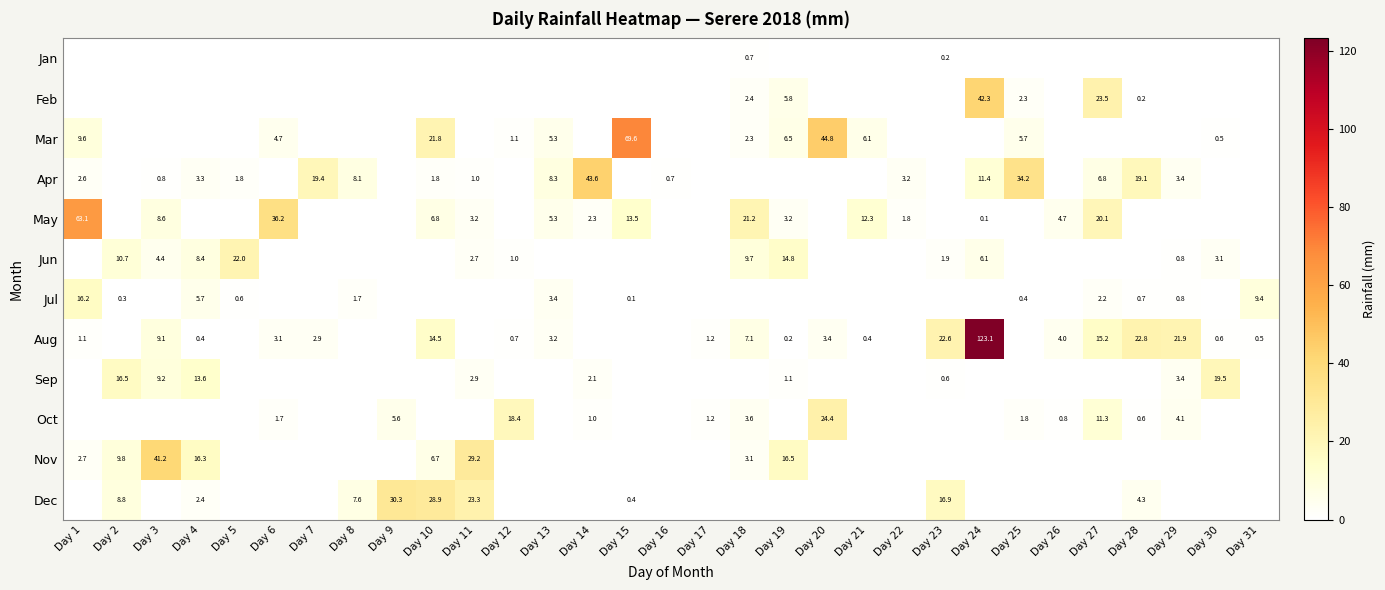

Which has a higher value, Day 20 or Day 17?

Day 20